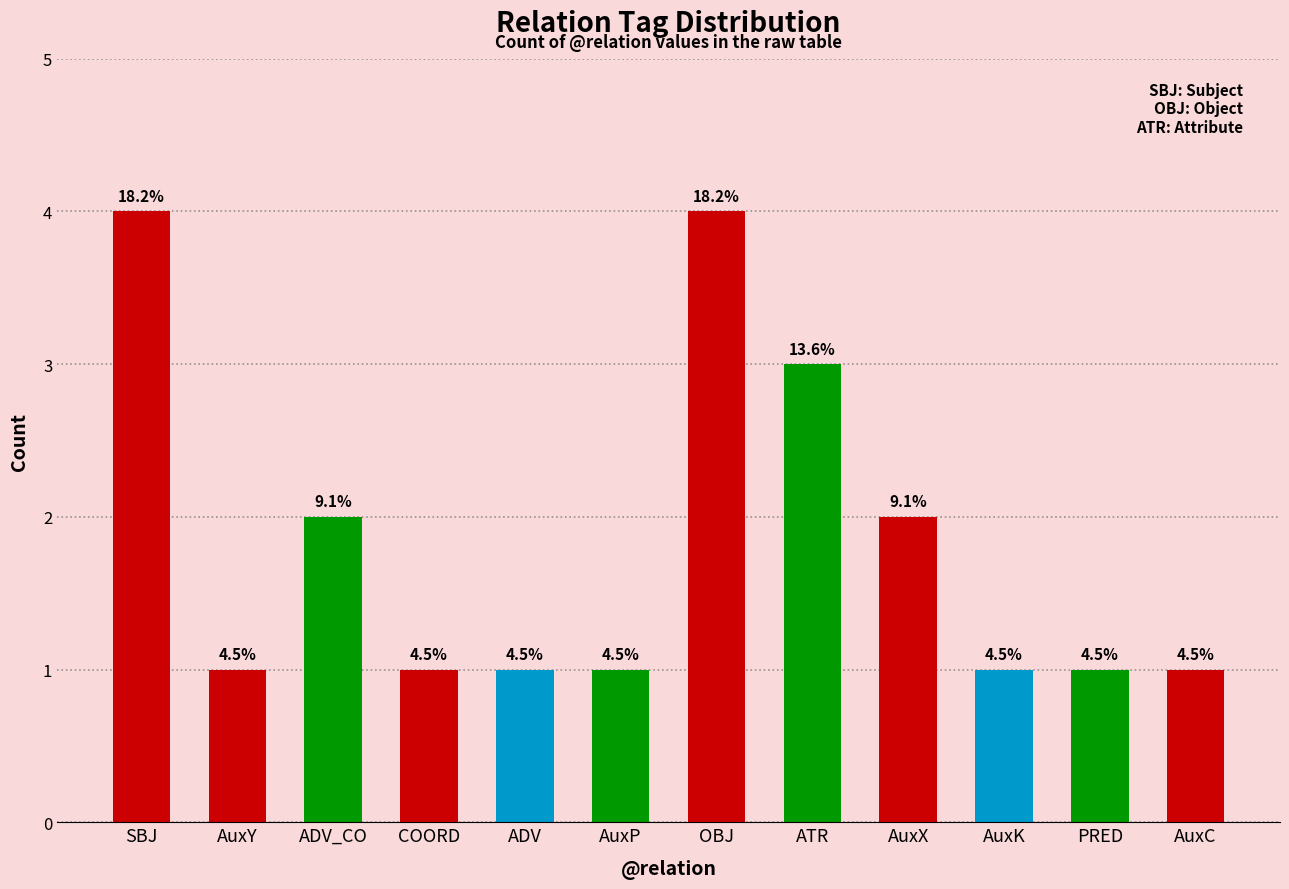

Read the value at SBJ.

4